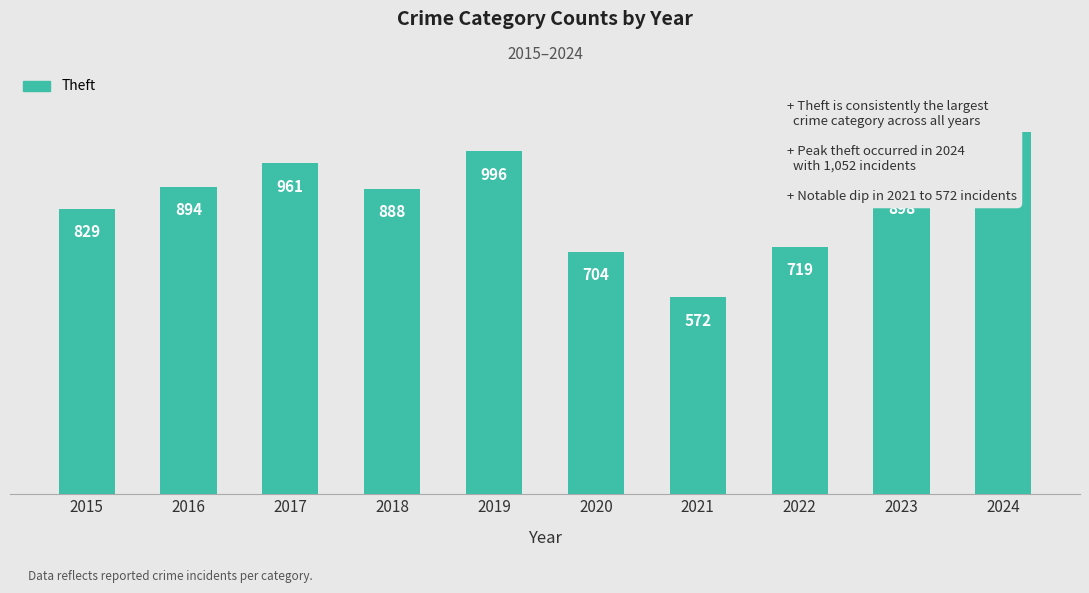

What is the difference between the values at 2015 and 2020?

125